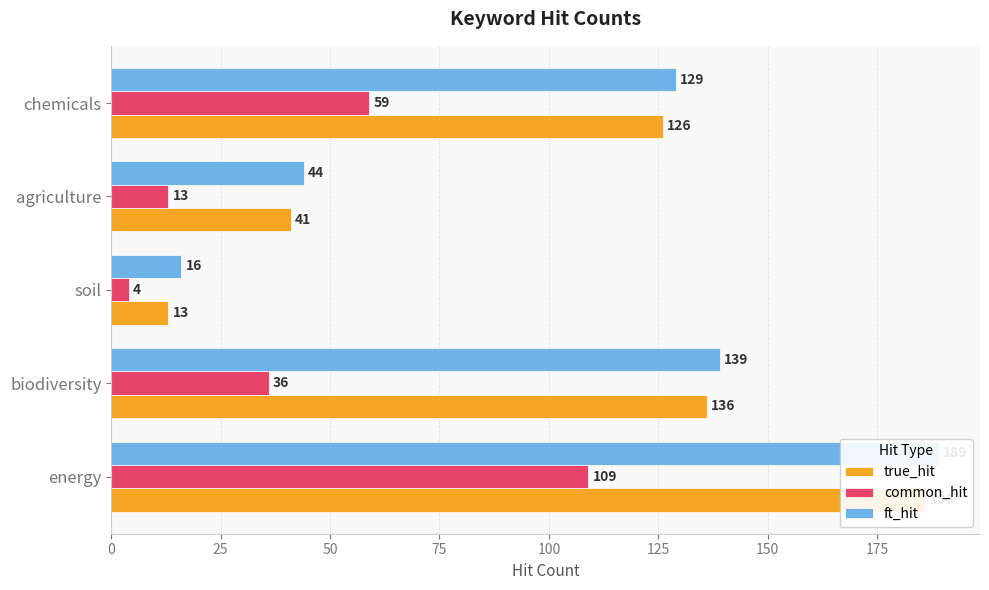

What is the average value of the true_hit series?

100